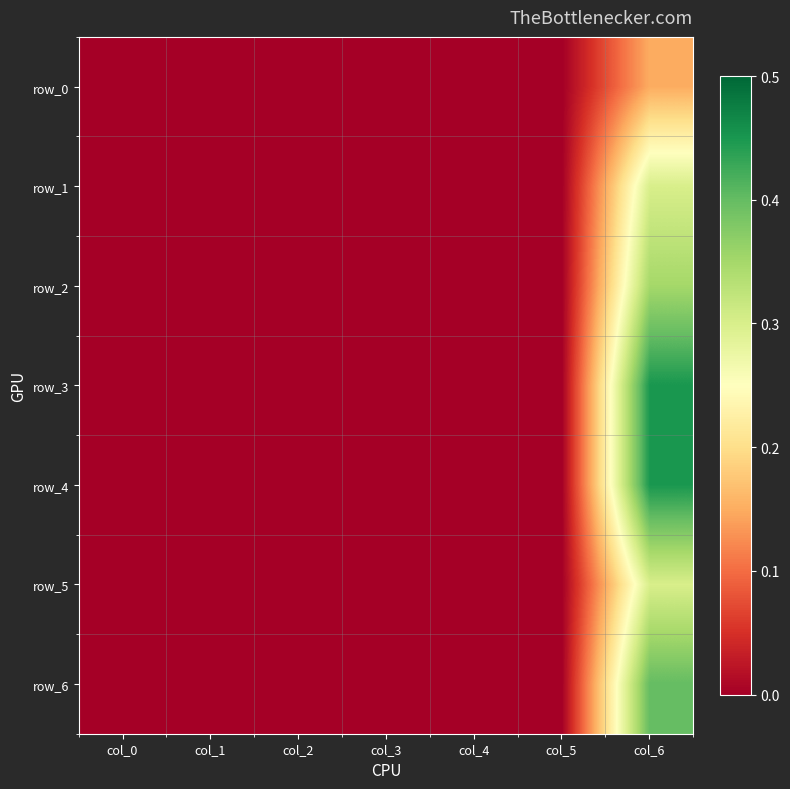

Is it true that row_1 equals 0.3 at col_6?

True